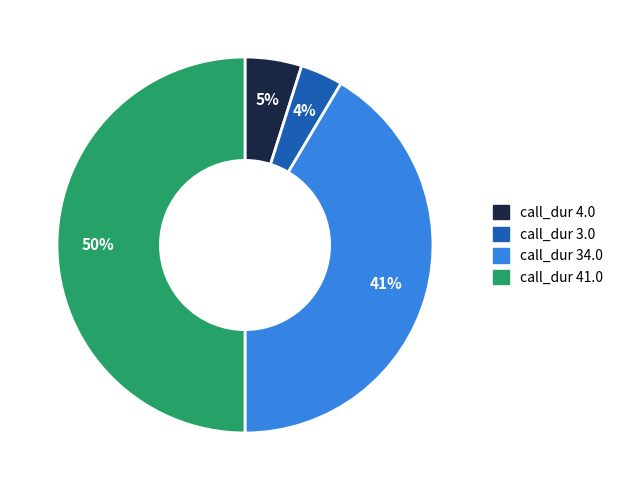

How many slices are in this pie chart?

4